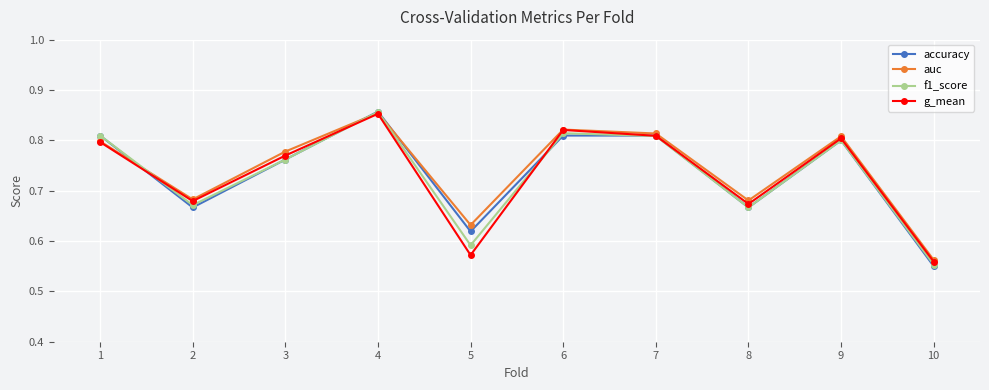

True or false: auc and f1_score intersect in this chart.

True